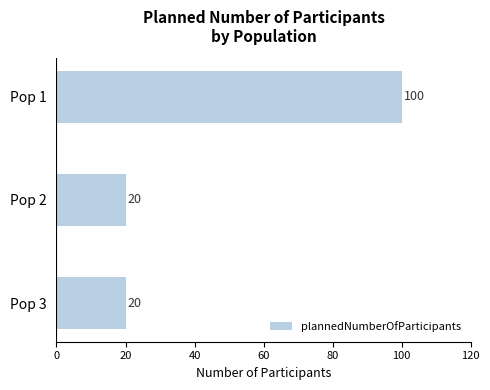

The chart shows a value of 20 at Pop 3. True or false?

True